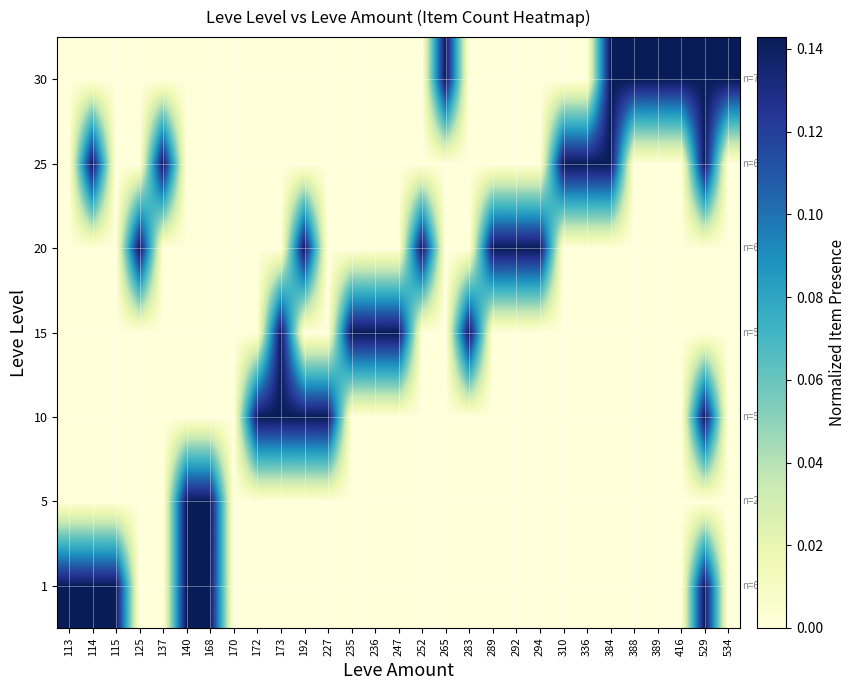

At how many categories does at least one series exceed 0?

28